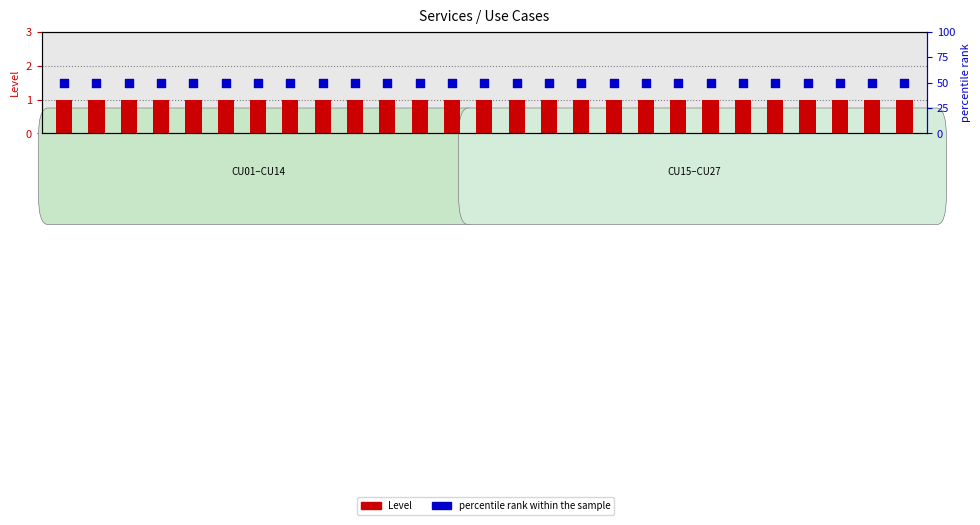

At how many categories does at least one series exceed 45?

27